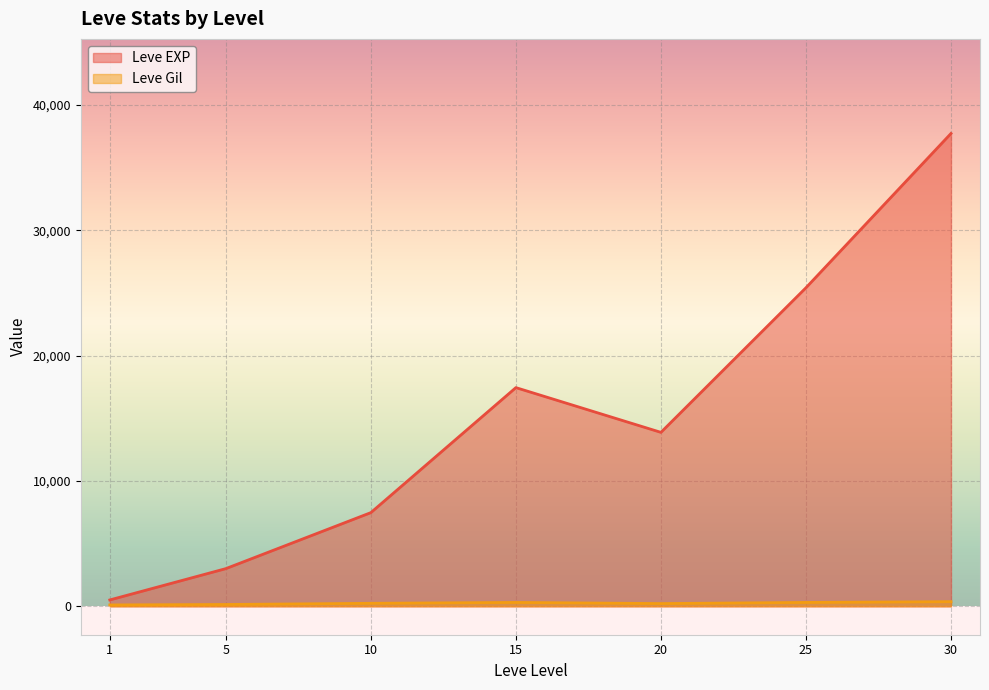

At which label does Leve Gil first exceed 223?

10